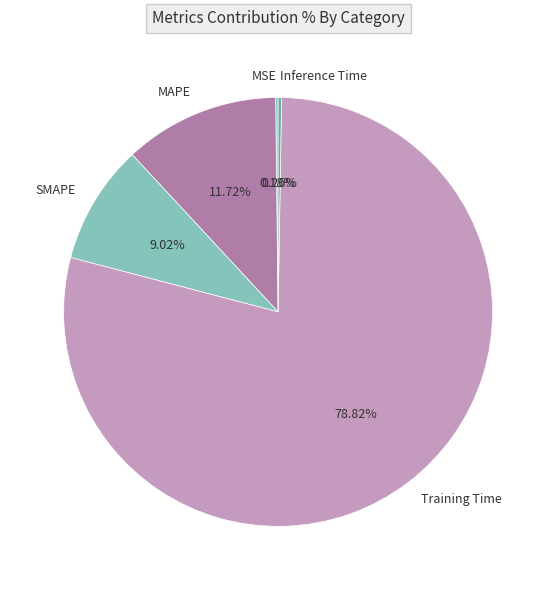

Does MAPE represent more than half of the total?

No